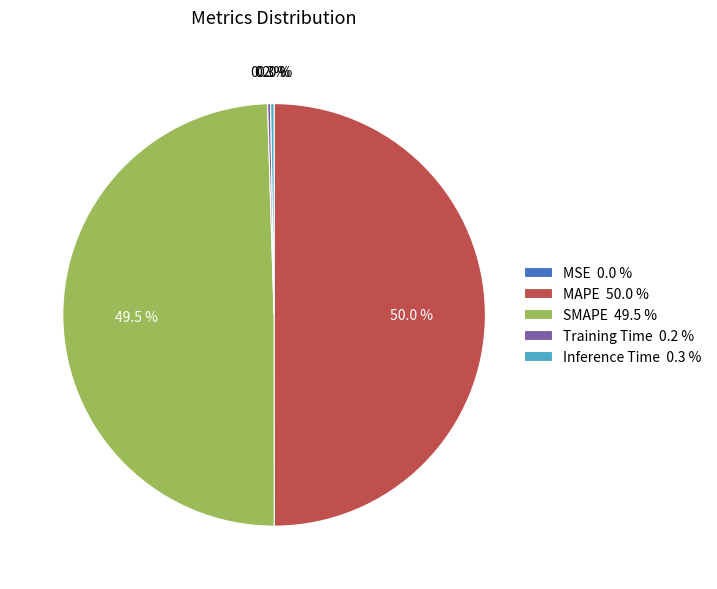

Is SMAPE 49.5 % the majority of the pie?

No